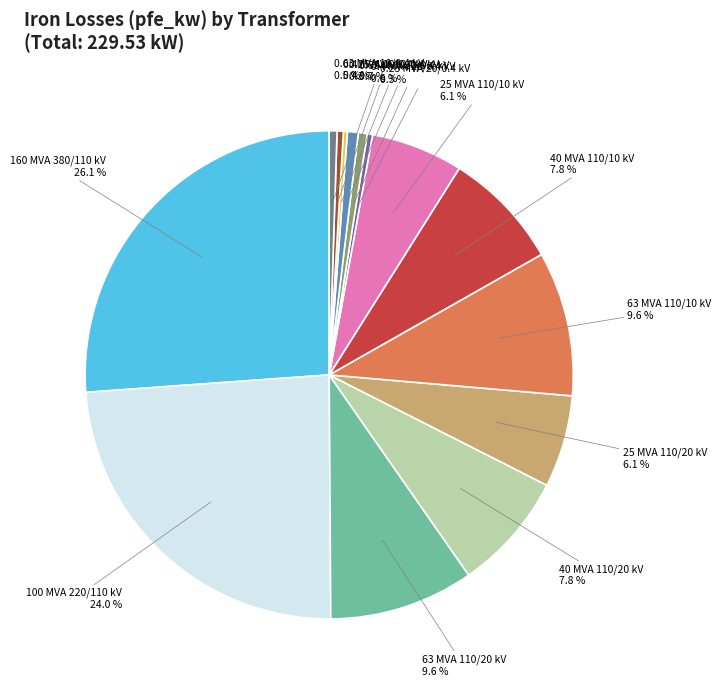

Between 25 MVA 110/20 kV and 63 MVA 110/10 kV, which is larger?

63 MVA 110/10 kV